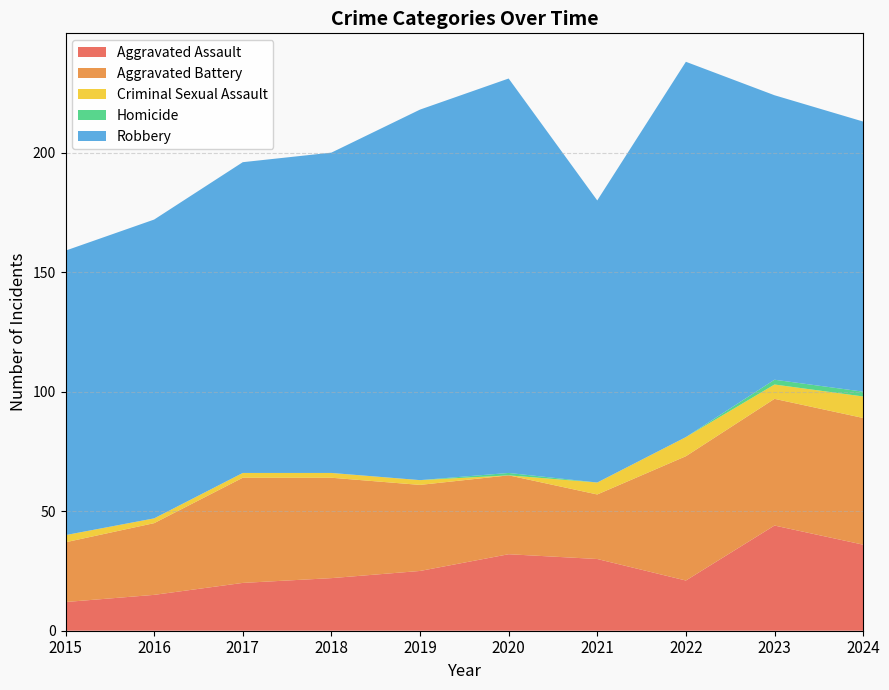

Reading right to left, transcribe all the data shown in this chart.

Aggravated Assault: 36	44	21	30	32	25	22	20	15	12
Aggravated Battery: 53	53	52	27	33	36	42	44	30	25
Criminal Sexual Assault: 9	6	8	5	0	2	2	2	2	3
Homicide: 2	2	0	0	1	0	0	0	0	0
Robbery: 113	119	157	118	165	155	134	130	125	119